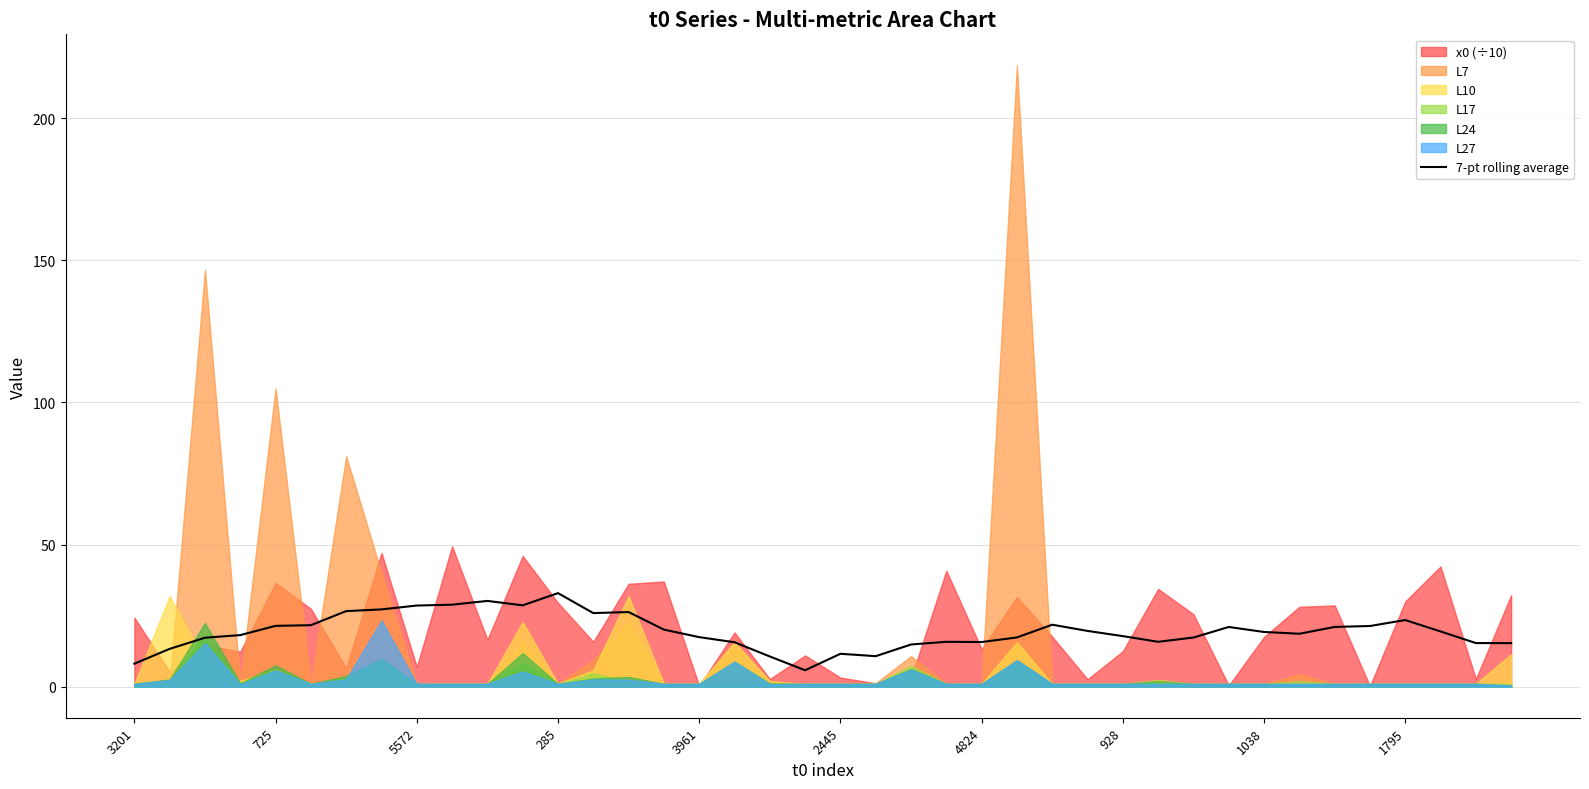

The value of 7-pt rolling average at 2445 is 11.6. True or false?

True